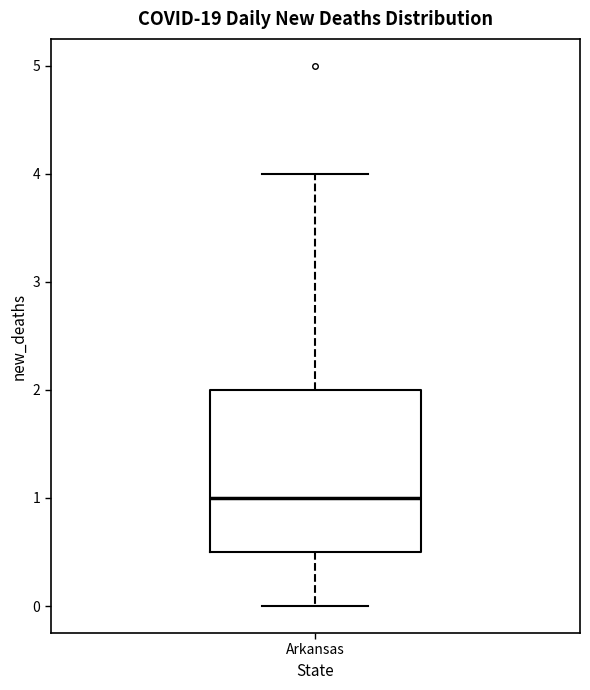

Transcribe this box plot: give where the median line is, the range the box spans, and where the two whiskers end, as read against the y-axis. The values are not printed on the chart, so give them approximately, as read against the axis.

median 1.0, box 0.5 to 2.0, whiskers 0.0 to 4.0